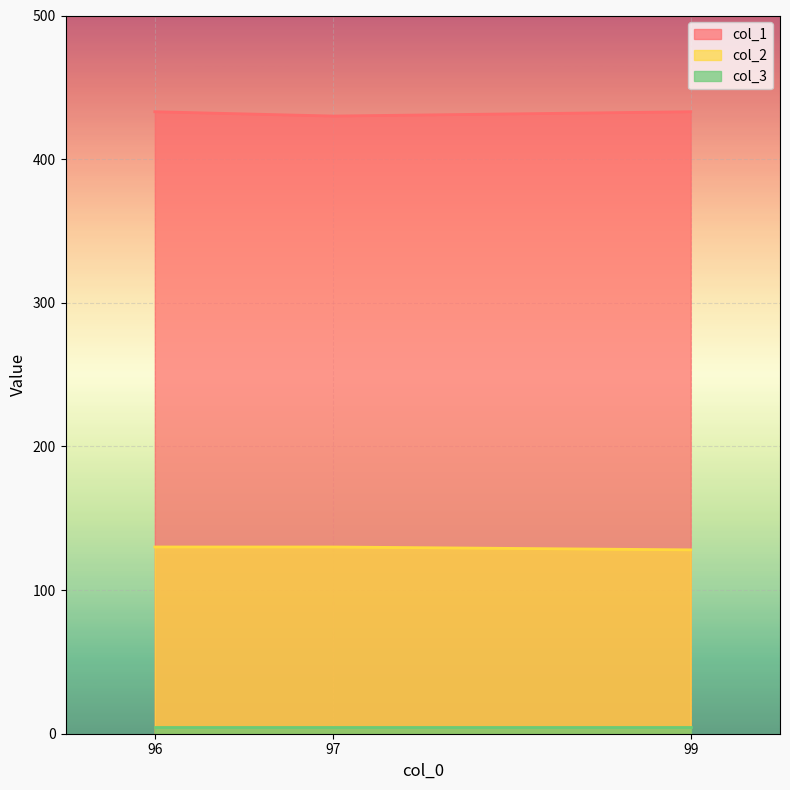

At which category is the sum across all series the highest?

96